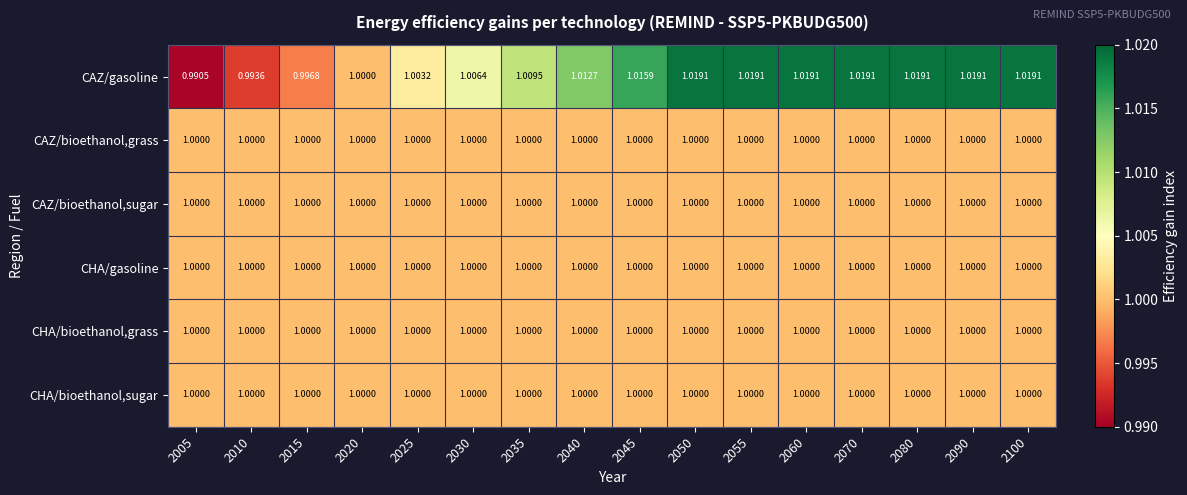

Which series has the widest spread of values?

CAZ/gasoline